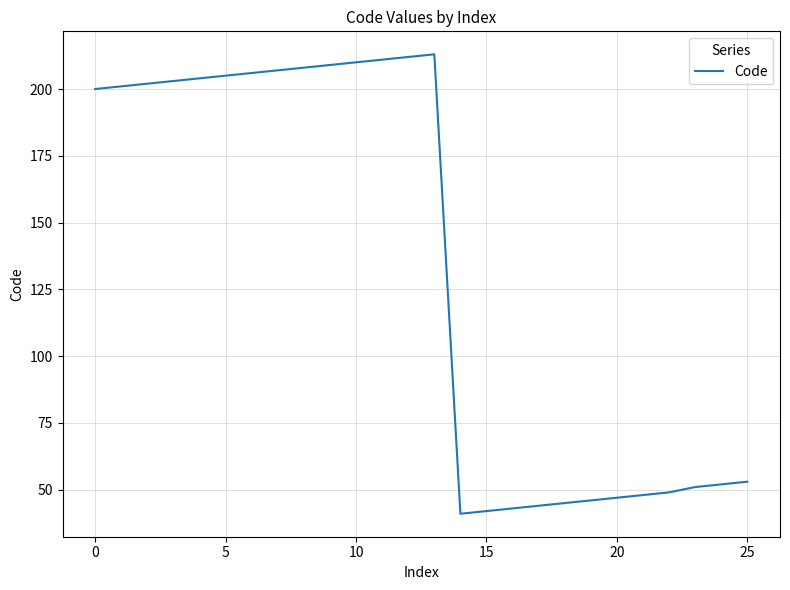

True or false: the data has more than 0 interior local peaks.

True